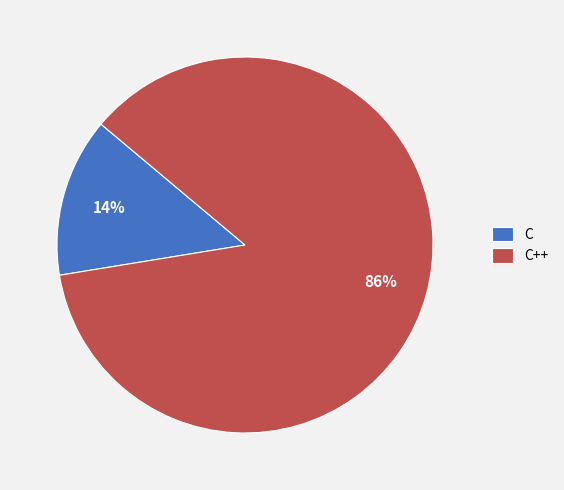

Does C account for over 50% of the chart?

No